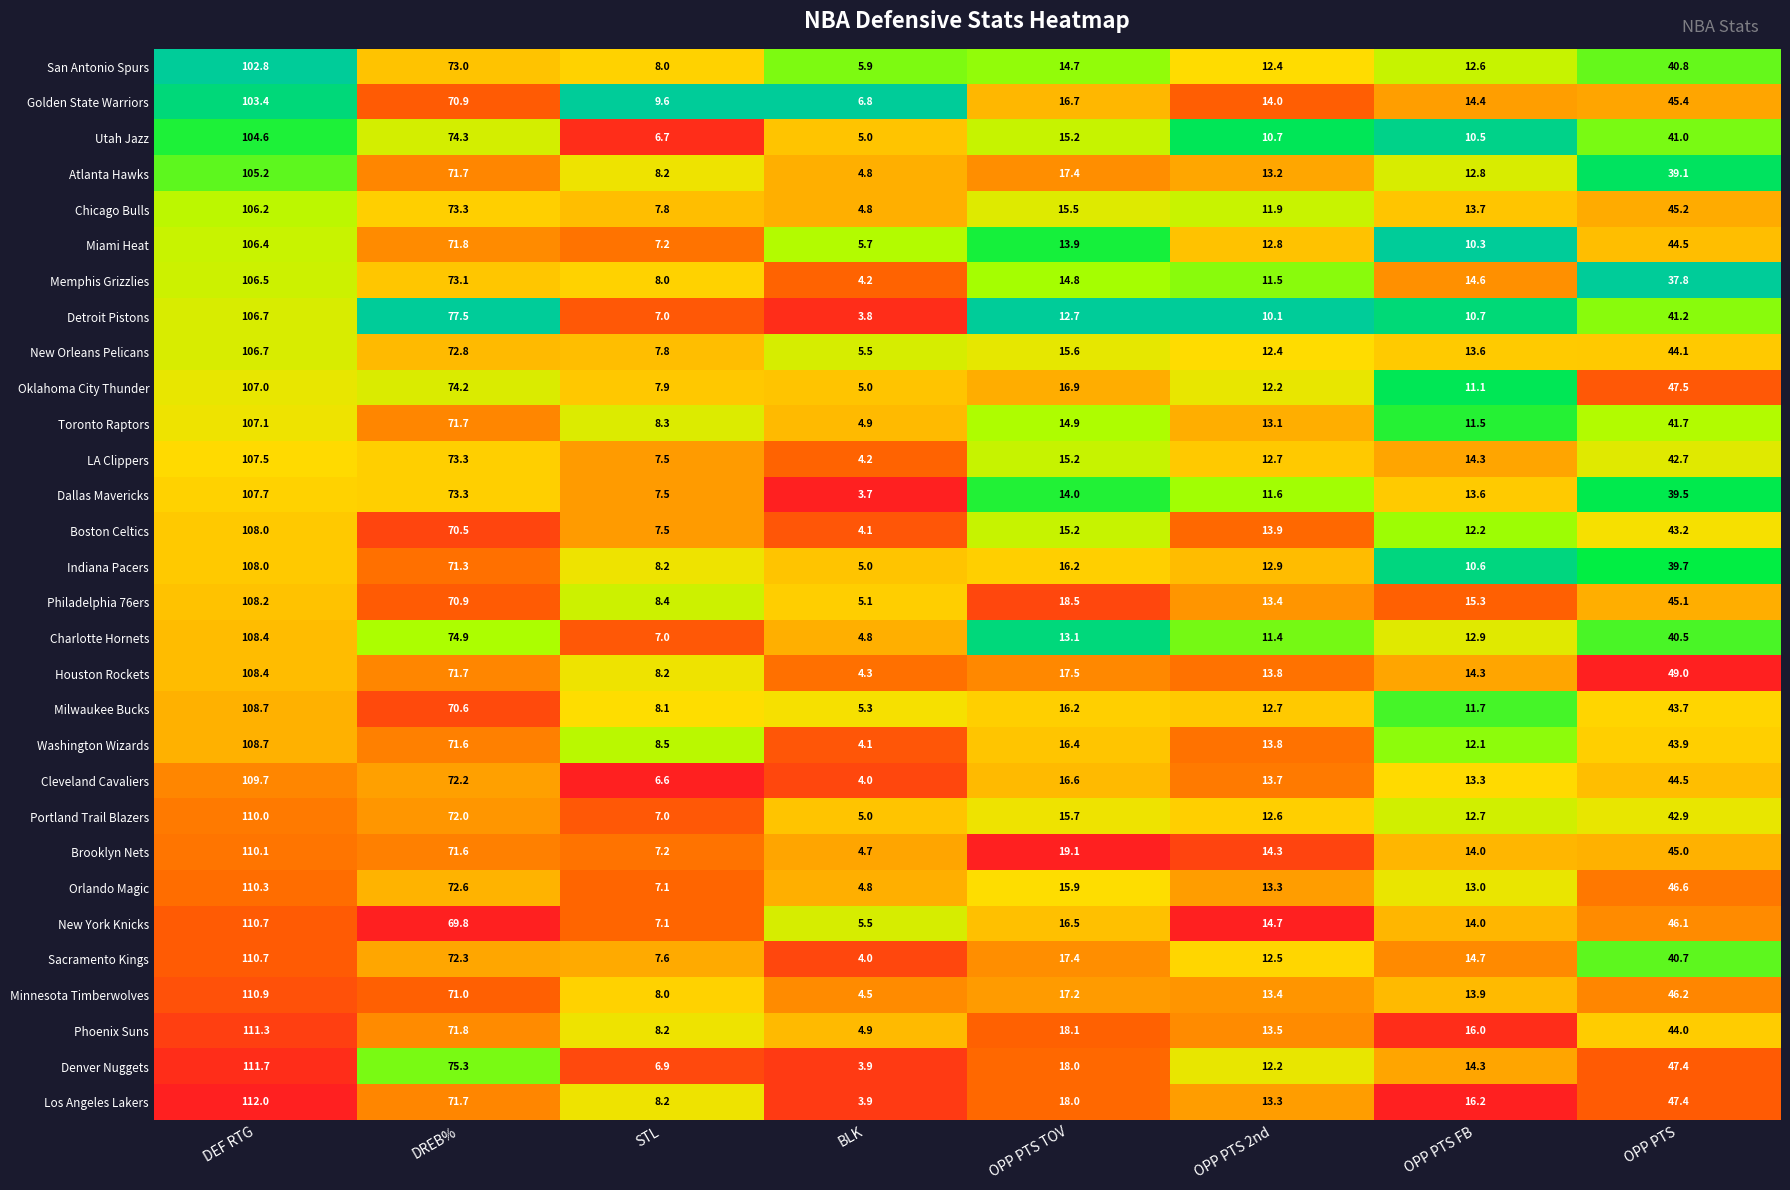

How many distinct data groups are displayed?

30